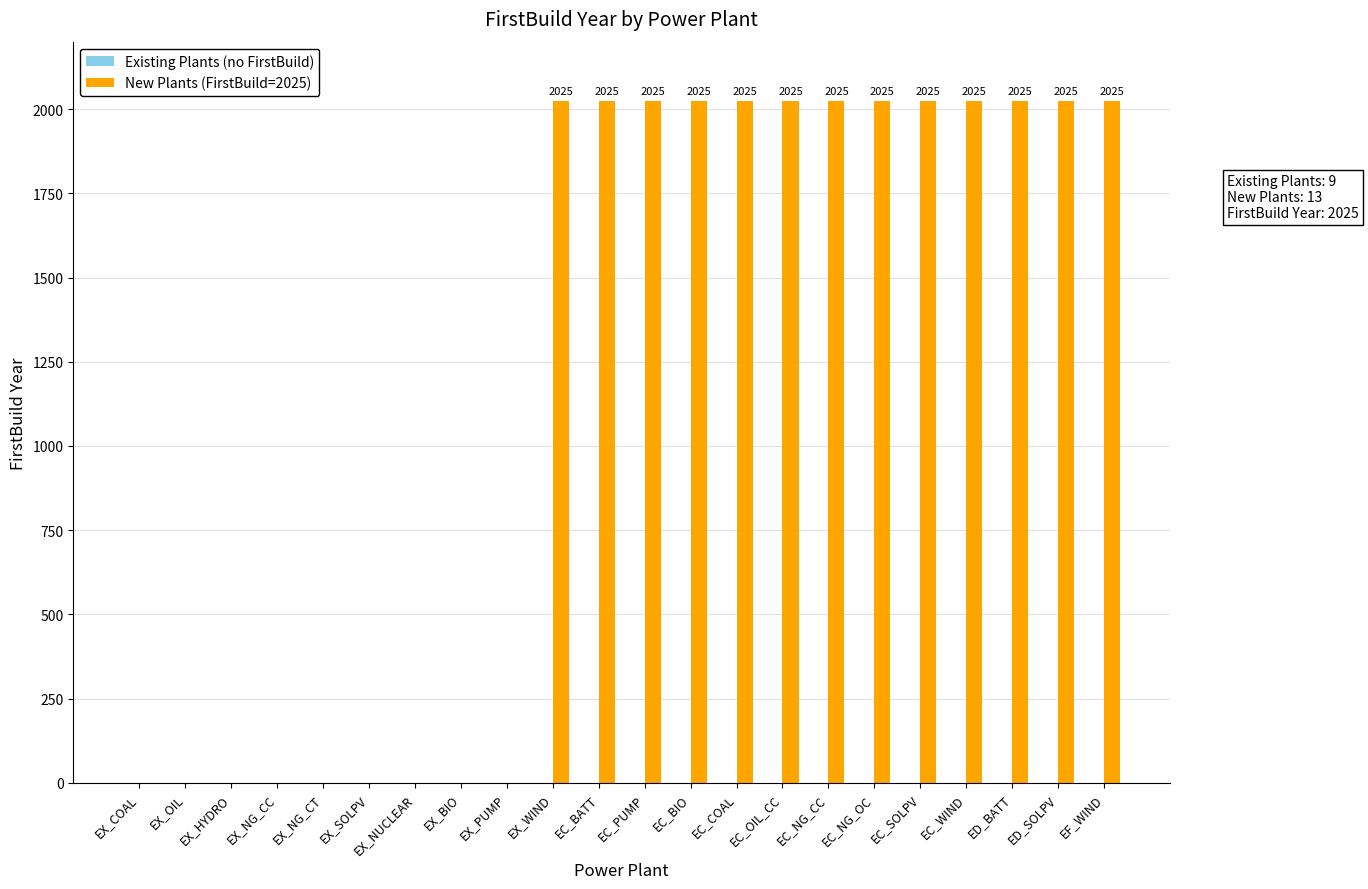

What is the sum of the values at EC_BATT and EX_BIO?

2025